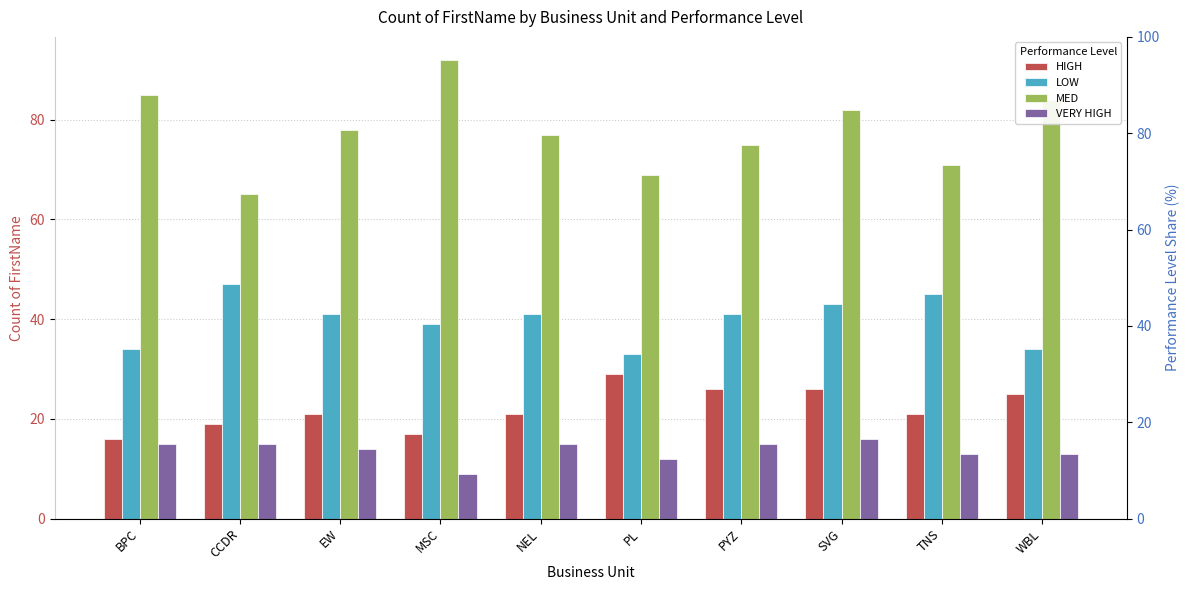

How many groups of bars are there?

10